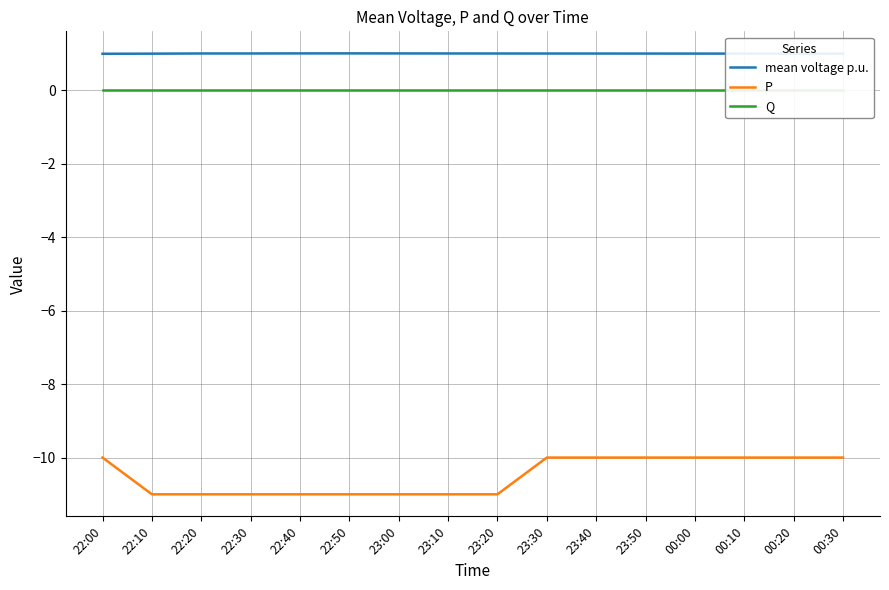

The P series shows -2.3 at 22:10. True or false?

False